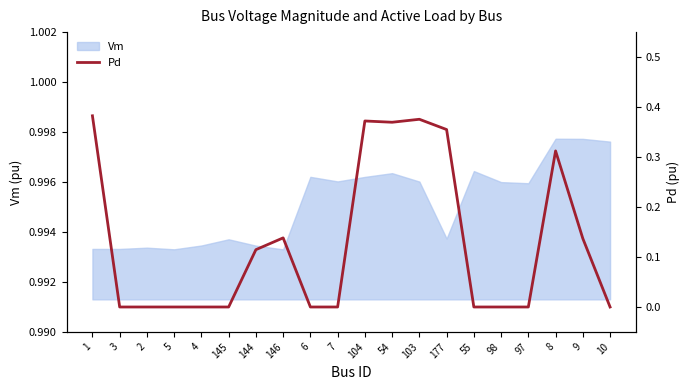

What is the label of the 10th point from the left?

7